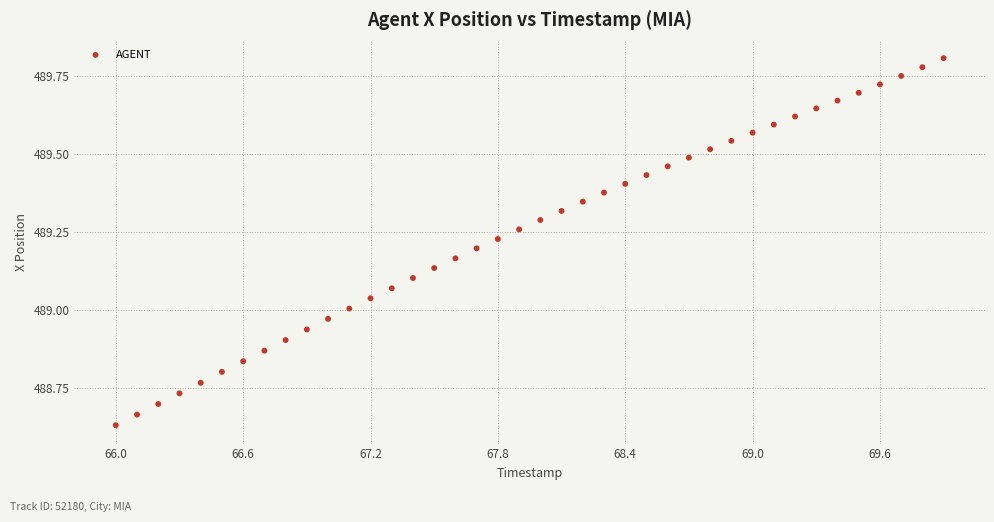

What is the range of X values (max minus min)?

3.9